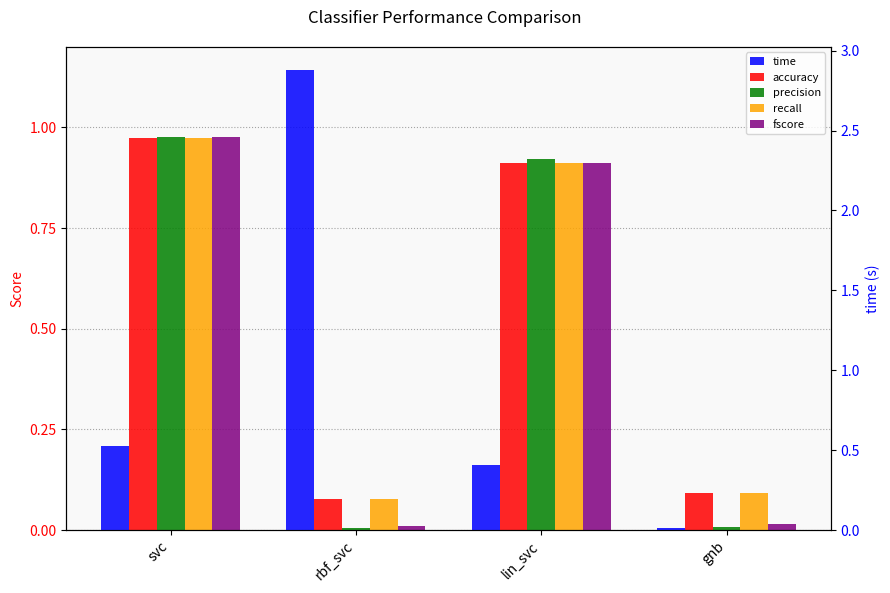

Reading left to right, list all the values displayed in this chart.

accuracy: 1.0	0.1	0.9	0.1
precision: 1.0	0.0	0.9	0.0
recall: 1.0	0.1	0.9	0.1
fscore: 1.0	0.0	0.9	0.0
time: 0.5	2.9	0.4	0.0